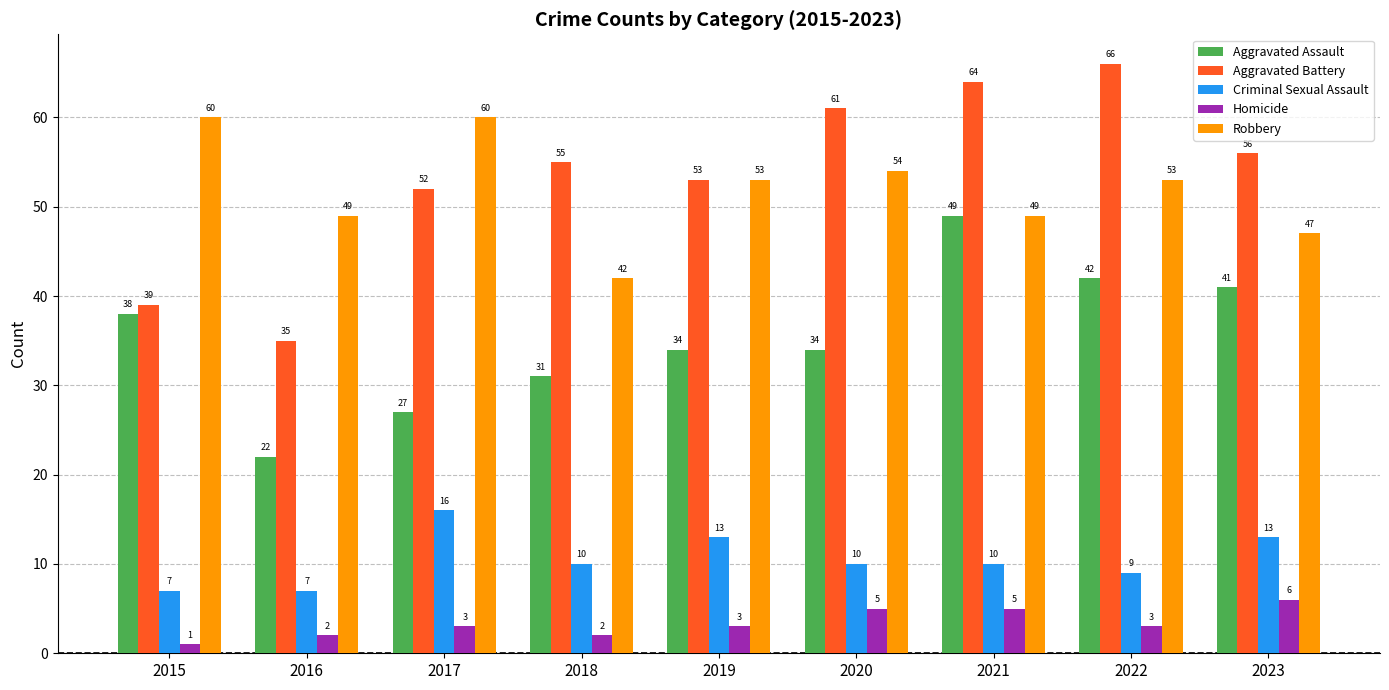

How many bars are there in each group?

5